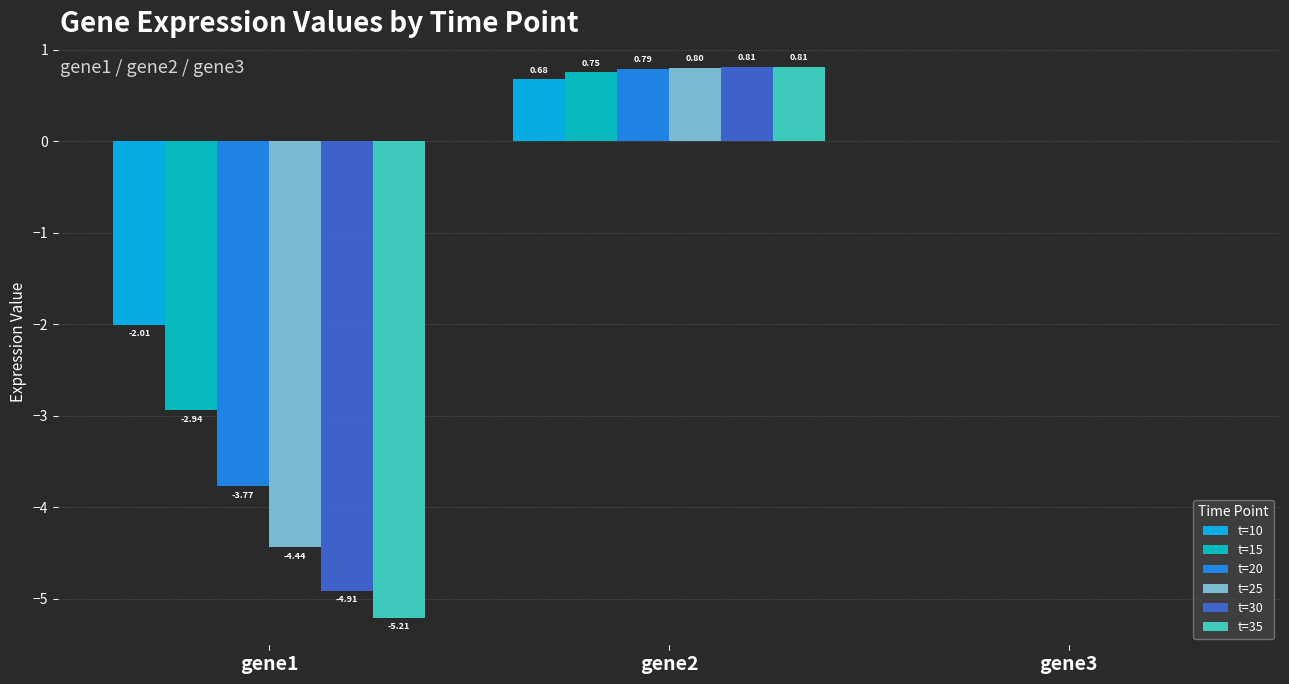

Which series changed the most between gene1 and gene3?

t=35